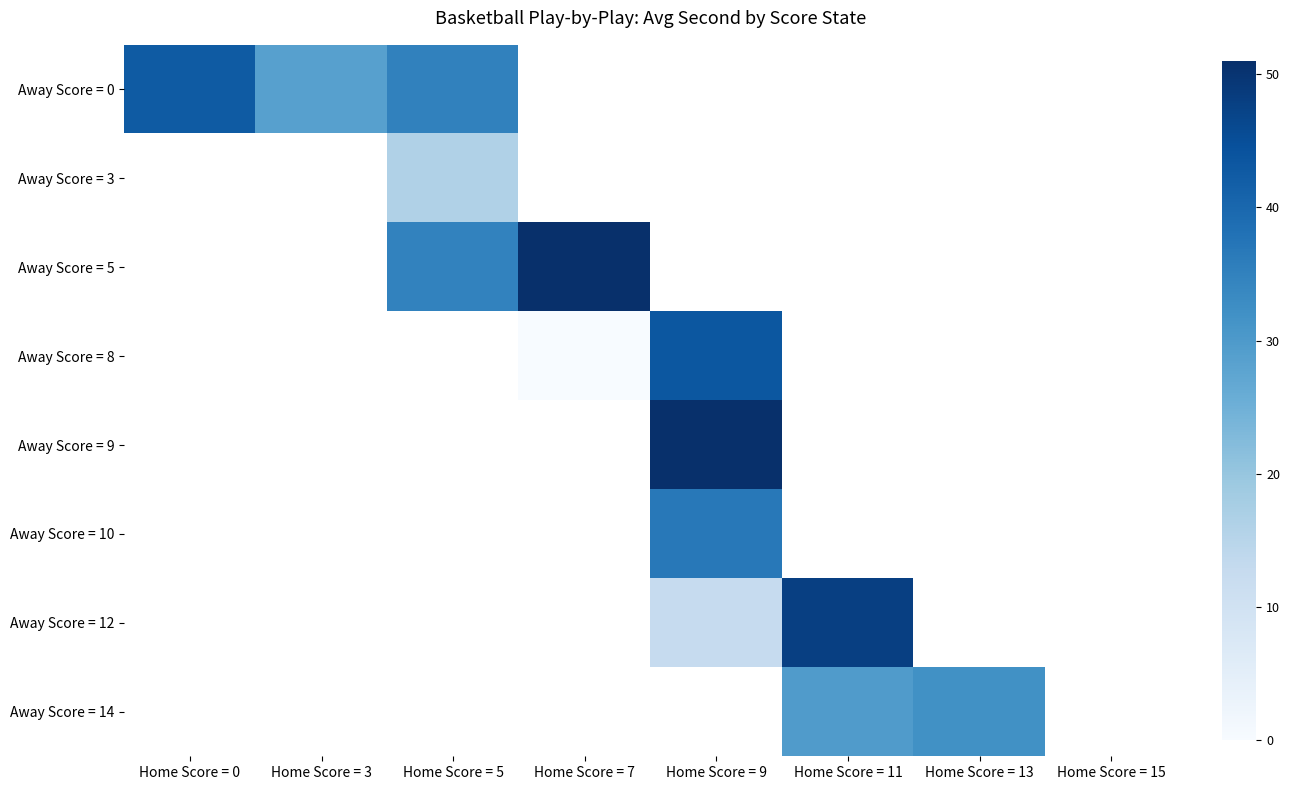

Read the Away Score = 0 value at Home Score = 0.

42.6